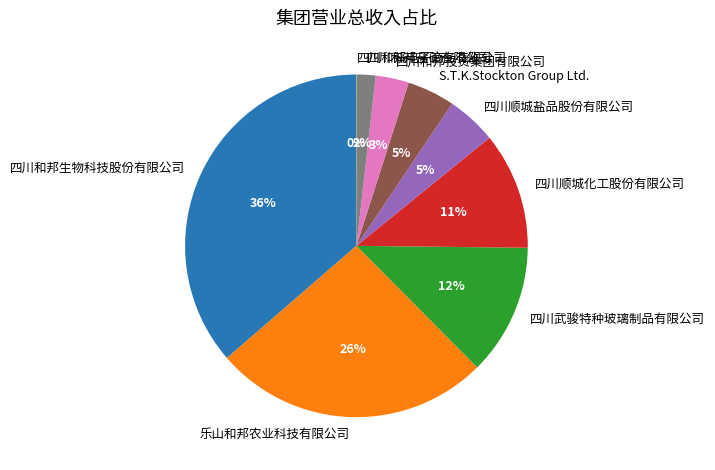

True or false: 四川和邦投资集团有限公司 accounts for 3% of the total.

True